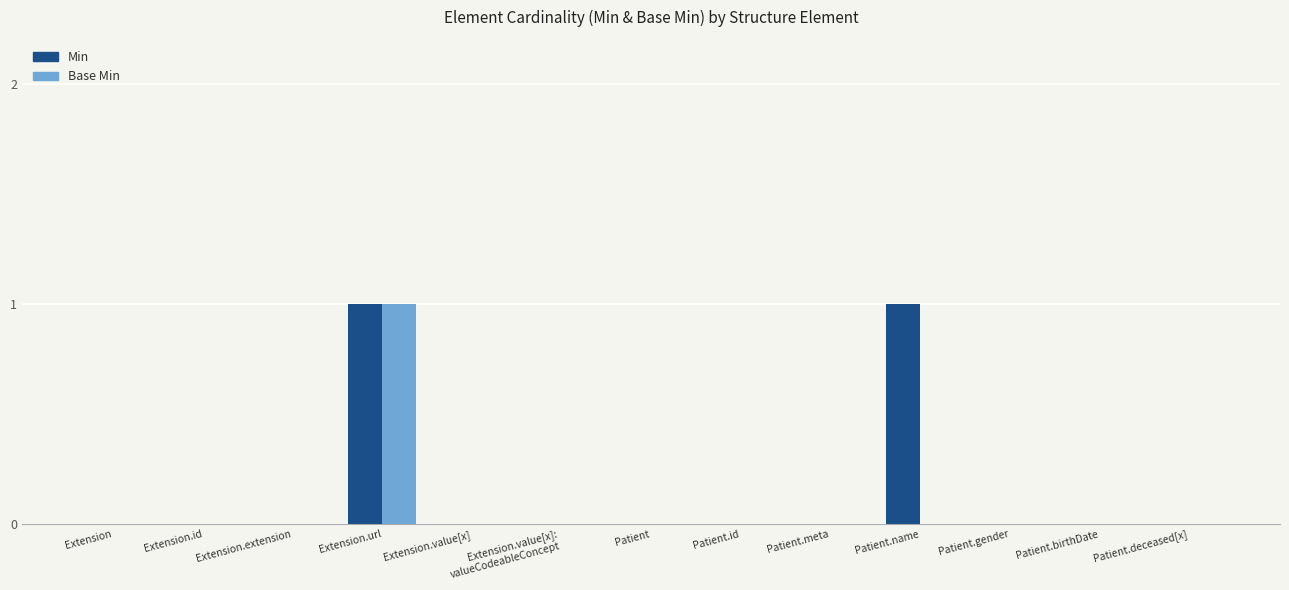

What are all the series names shown in the legend?

Min, Base Min